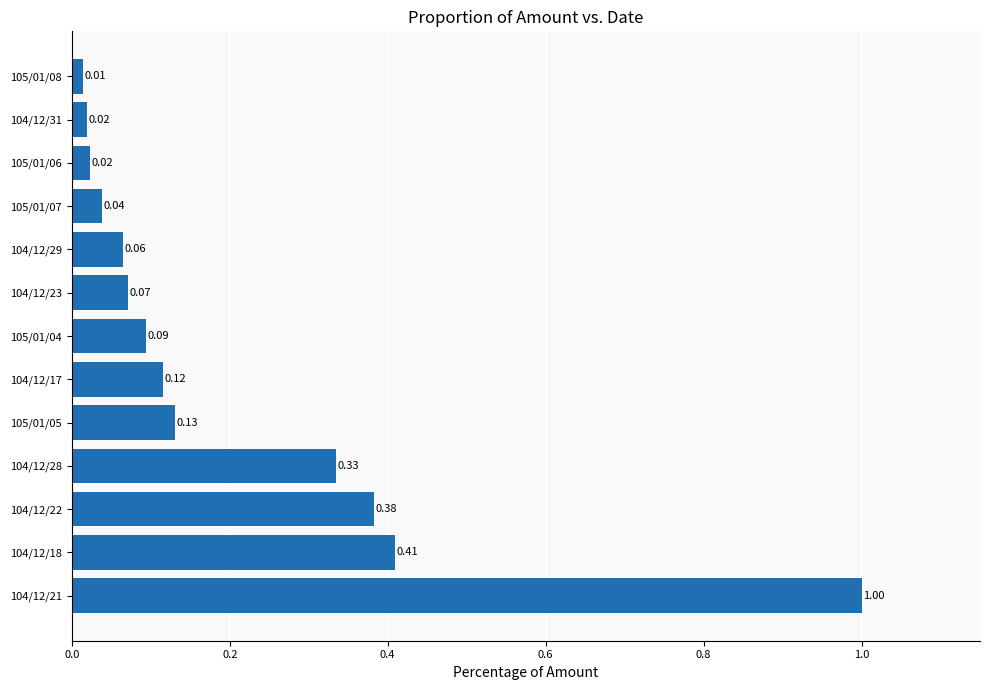

How many bars are there in total?

13